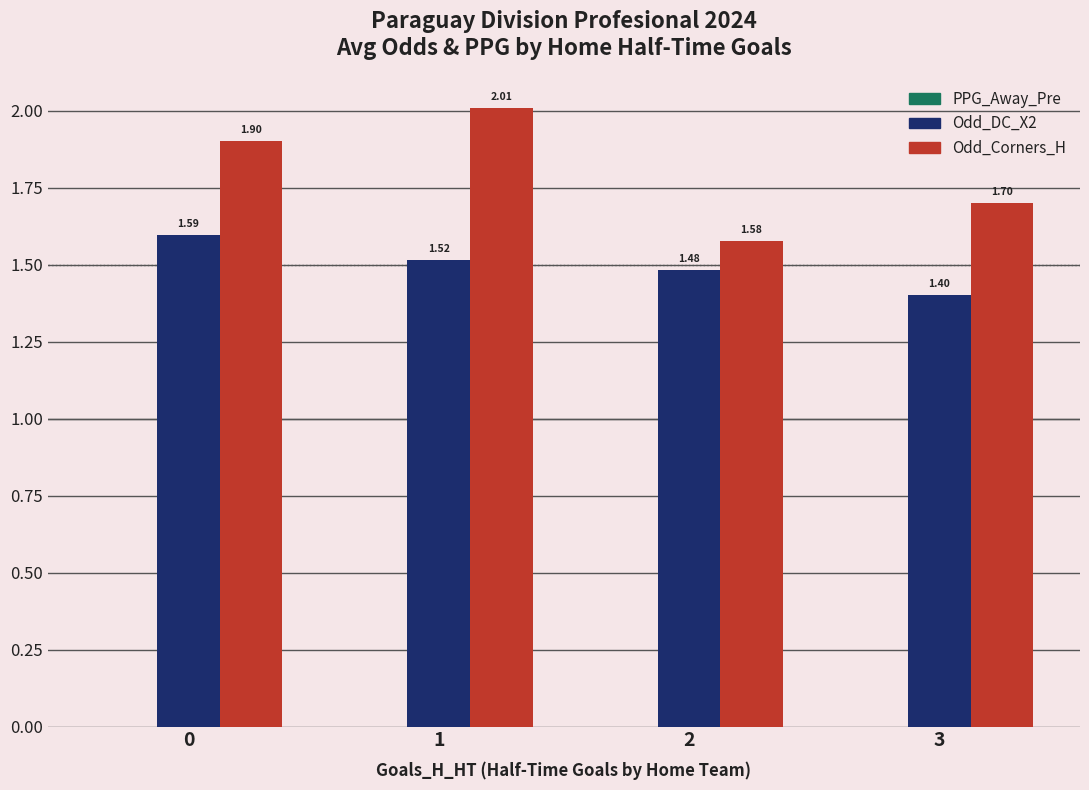

What is the spread (max minus min) of values at 0?

0.3